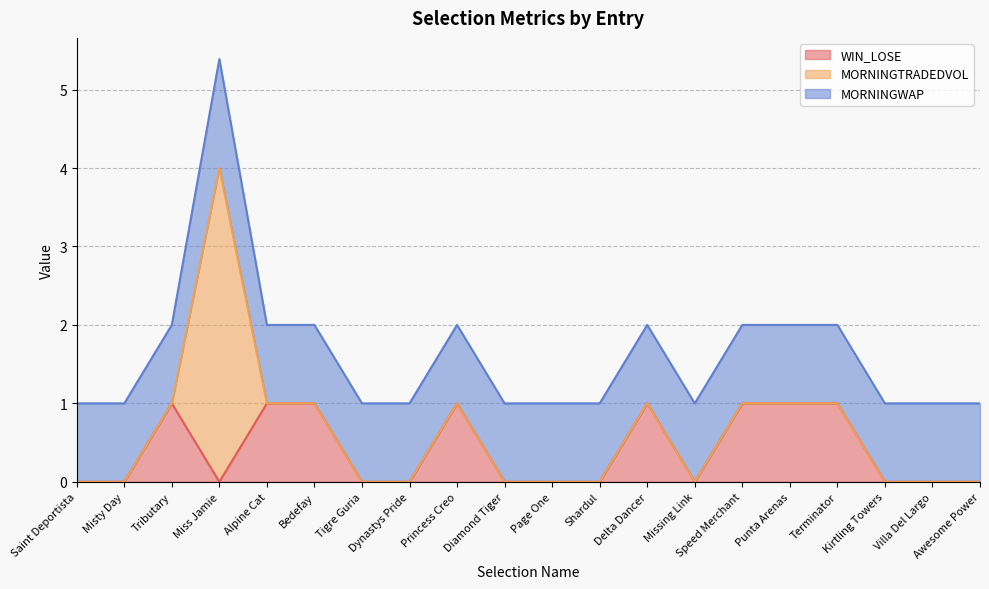

Where is the first local maximum for MORNINGTRADEDVOL?

Miss Jamie